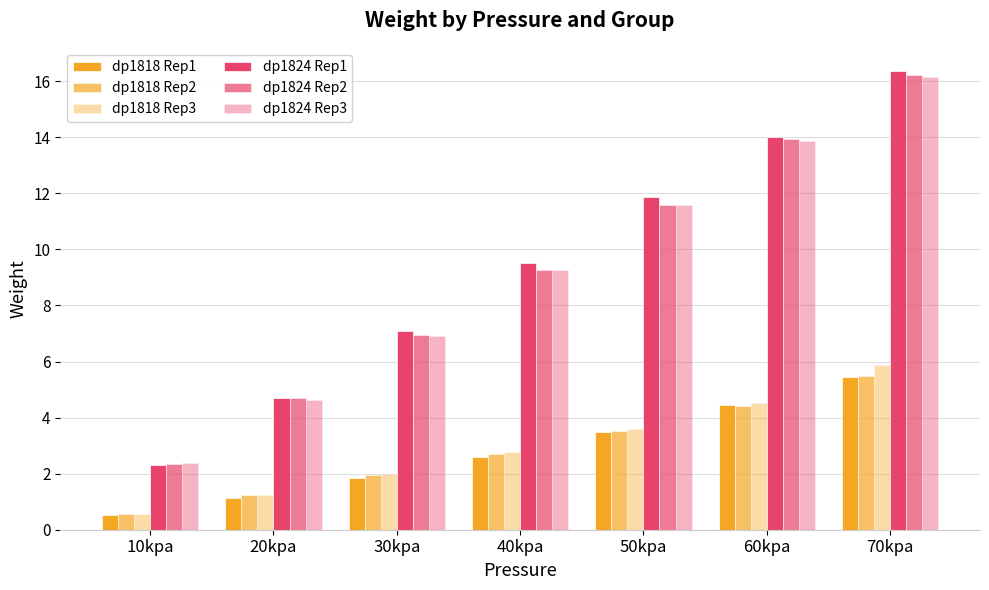

Where is dp1818 Rep1 nearest to the value 2?

30kpa